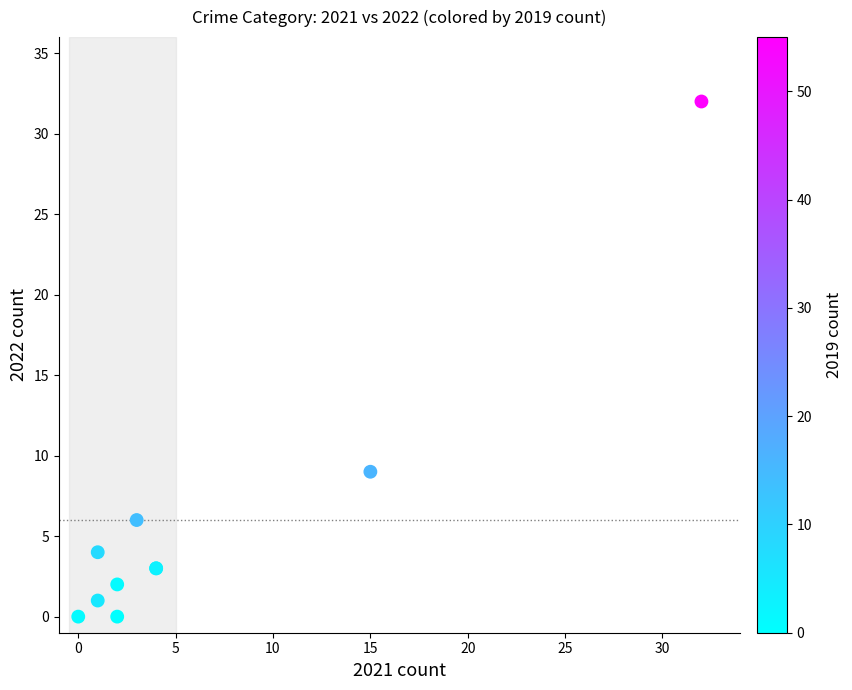

What Y value in the scatter plot is closest to 16?

9